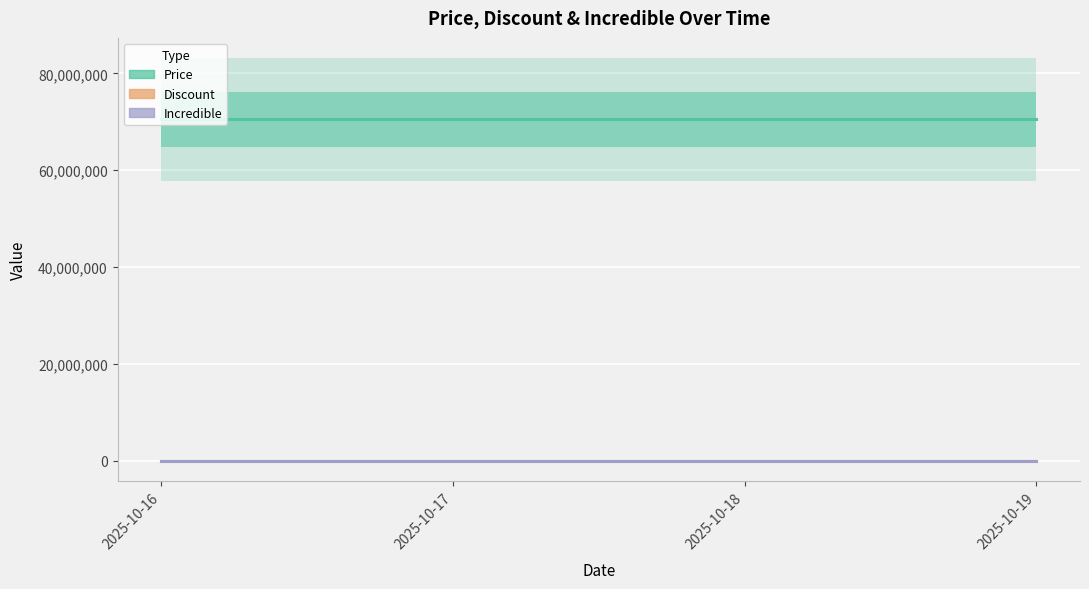

What are all the series names shown in the legend?

Price, Discount, Incredible